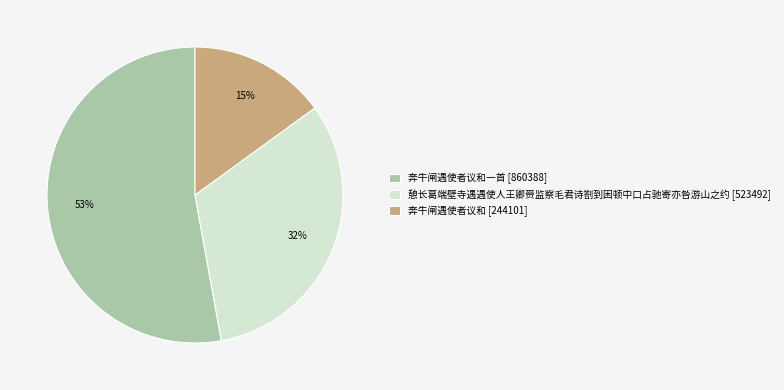

What is the ratio of the value at 憩长葛端壁寺遇遇使人王卿赍监察毛君诗劄到困顿中口占驰寄亦咎游山之约 [523492] to the value at 奔牛闸遇使者议和 [244101]?

2.1